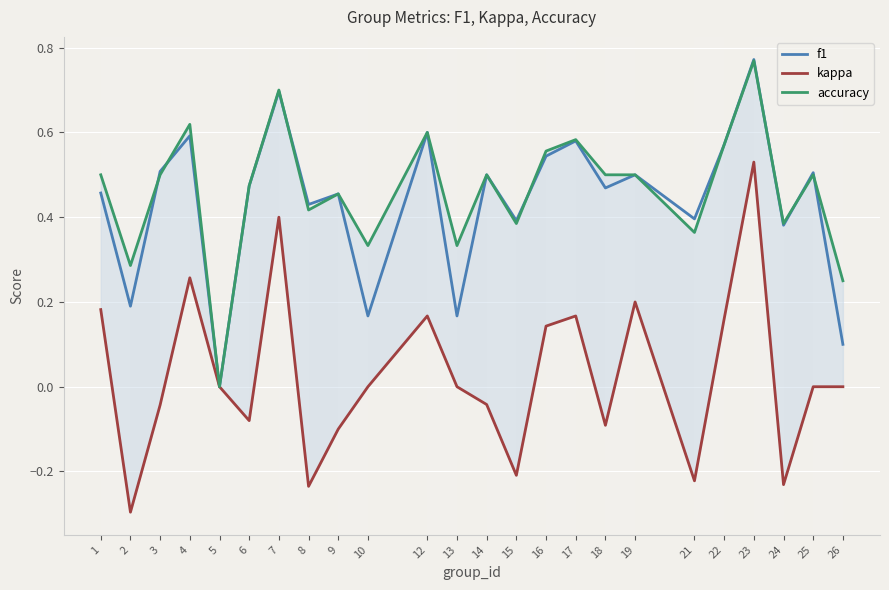

Which series has the largest total across all categories?

accuracy